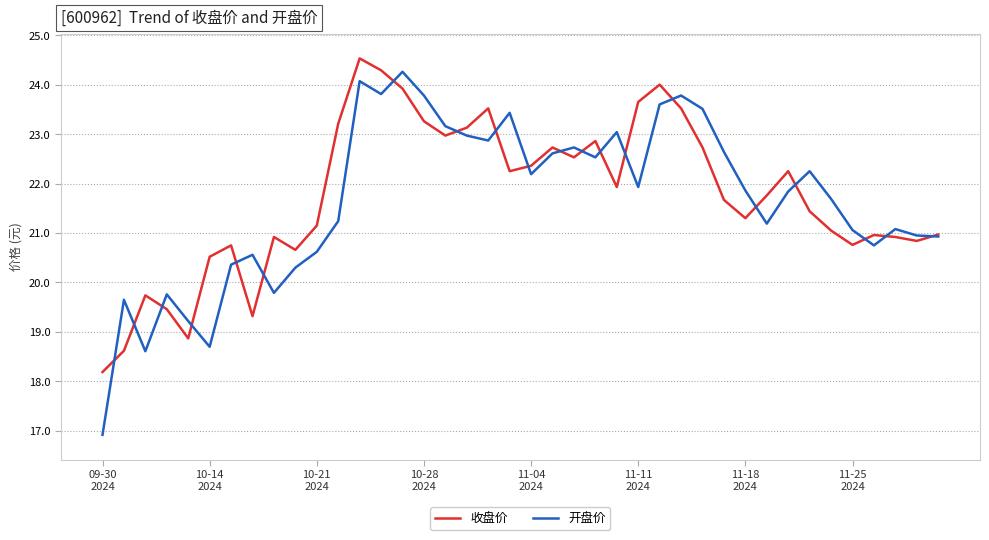

Which series has the widest spread of values?

开盘价